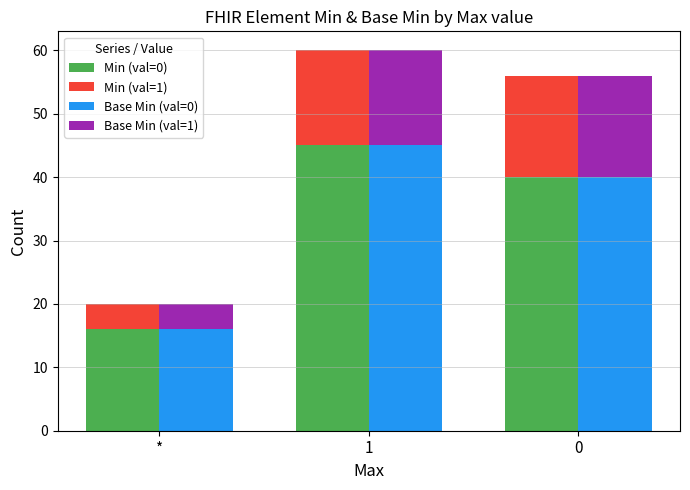

What value does the Min (val=1) series have at *, to the nearest 5?

5